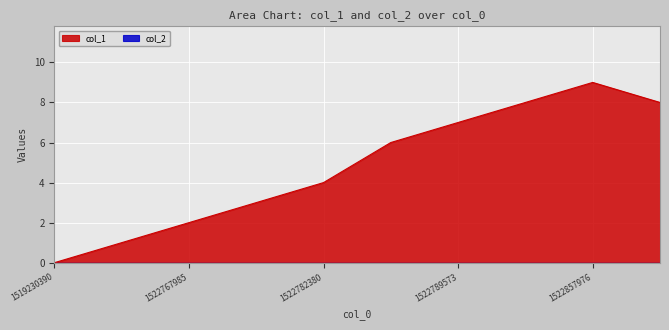

Which category has the highest value across all series?

1522857976